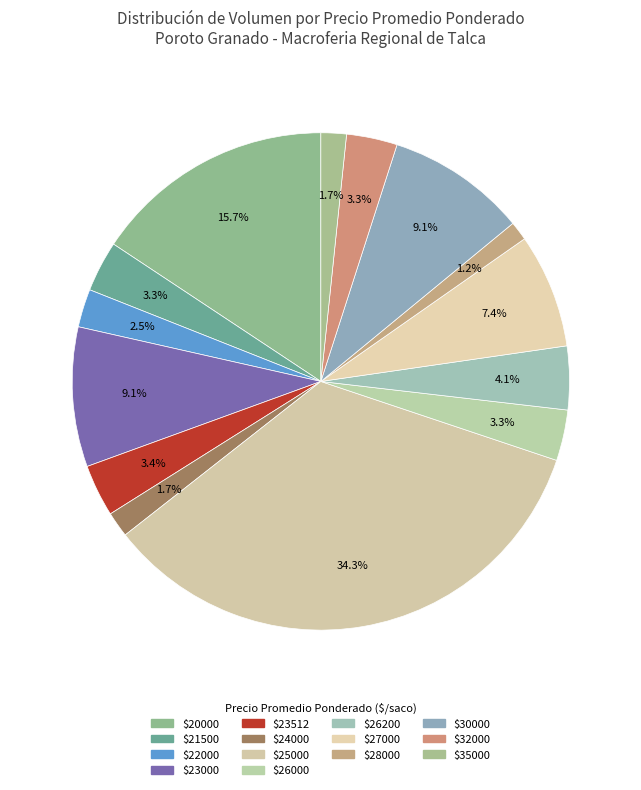

How many segments does this pie chart have?

14